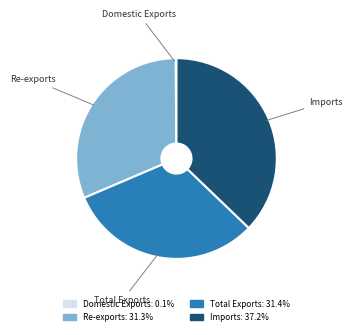

Which slice is the largest?

Imports